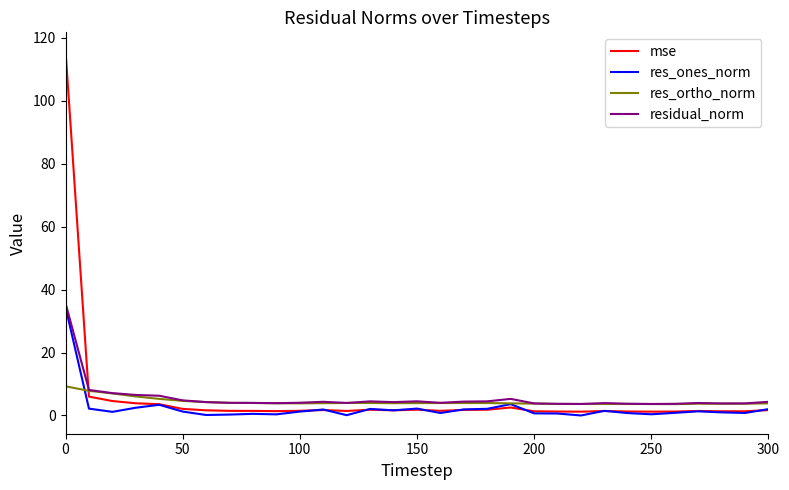

True or false: res_ones_norm has more than 0 points higher than both neighbors.

True